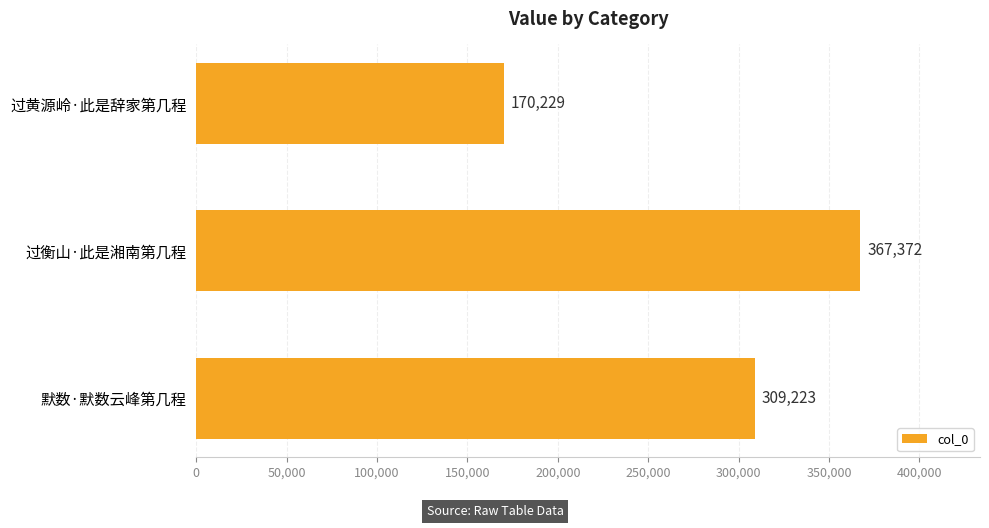

Reading top to bottom, extract all data points from this chart.

170229	367372	309223